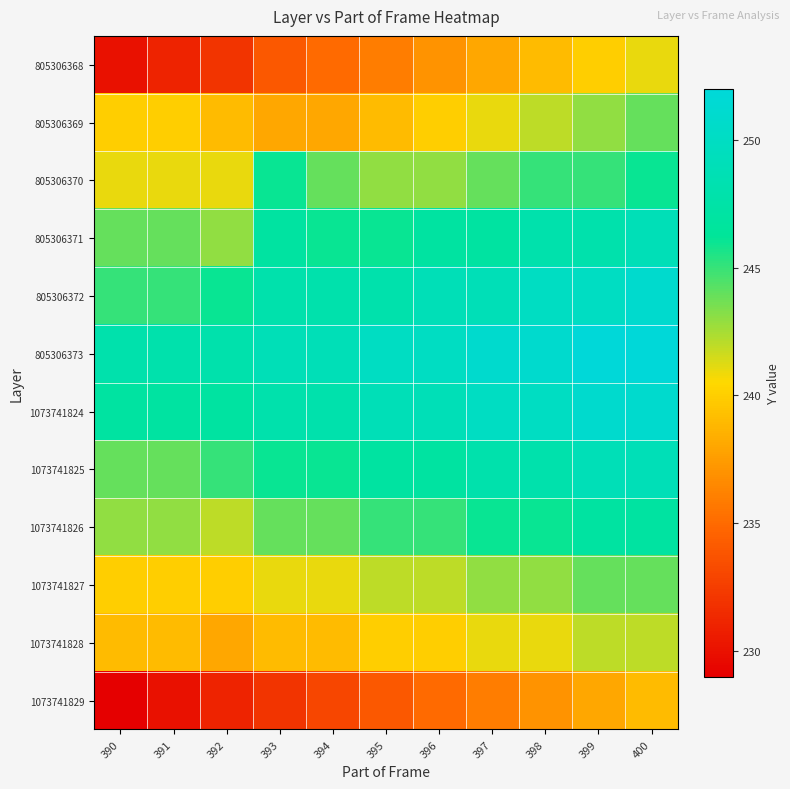

Between 397 and 398, which series saw the biggest shift?

805306368